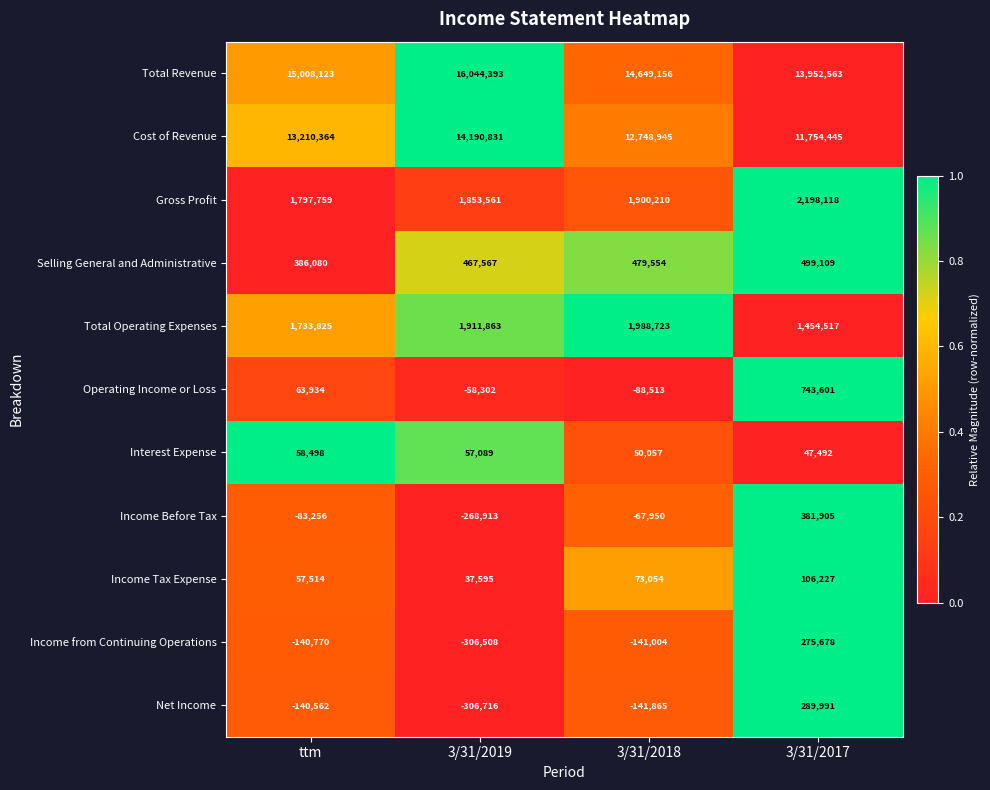

Which series has the largest total across all categories?

Total Revenue